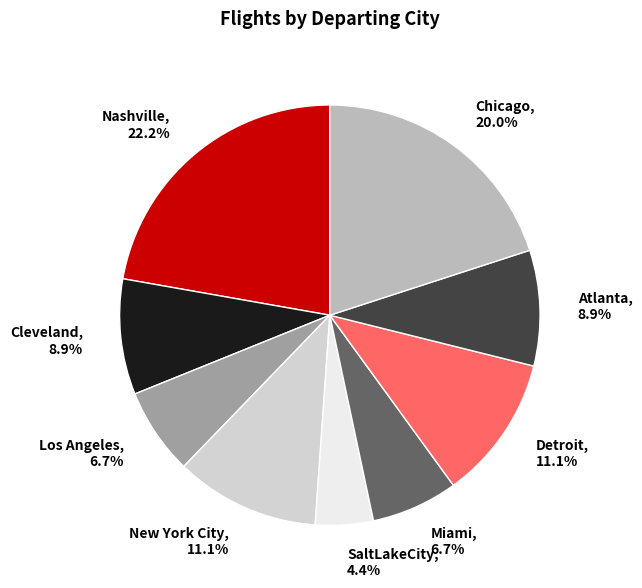

Which has a higher value, Los Angeles or Cleveland?

Cleveland